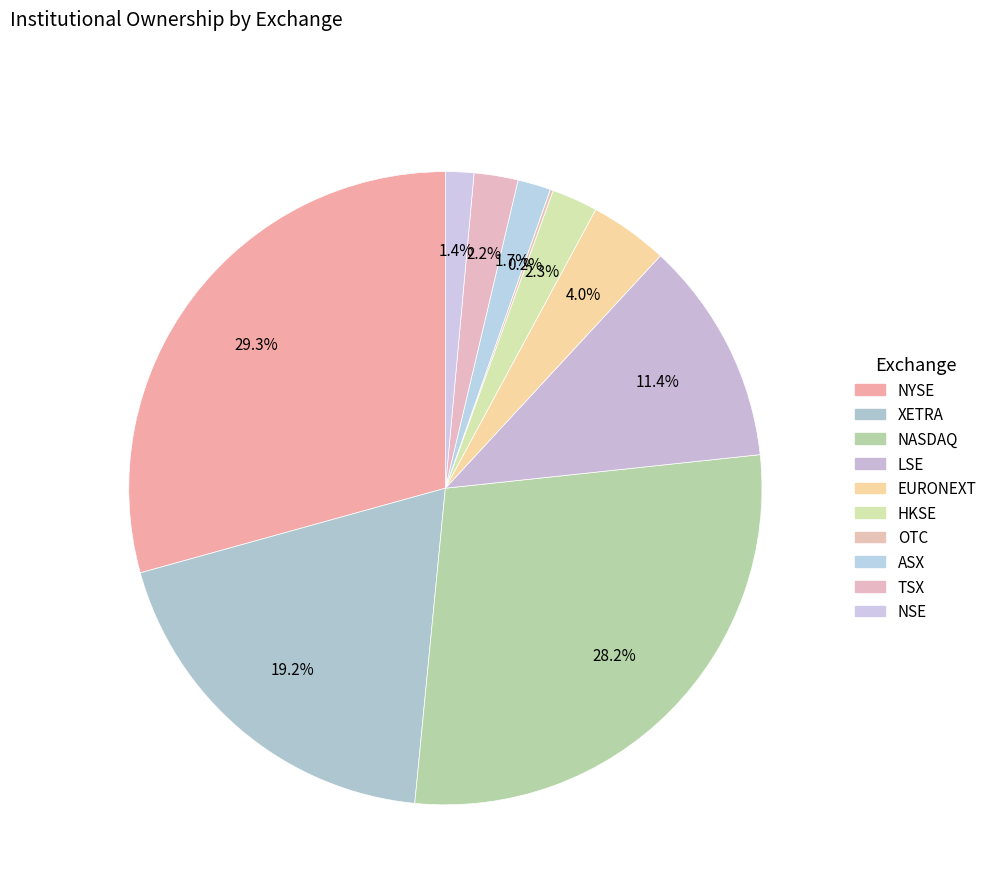

True or false: HKSE accounts for 1% of the total.

False